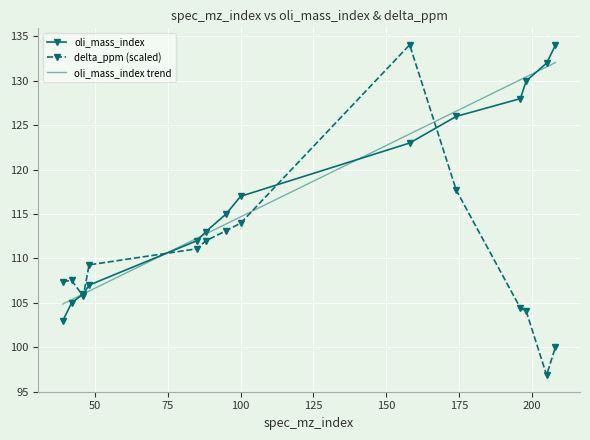

Which series has the largest range (max minus min)?

delta_ppm (scaled)